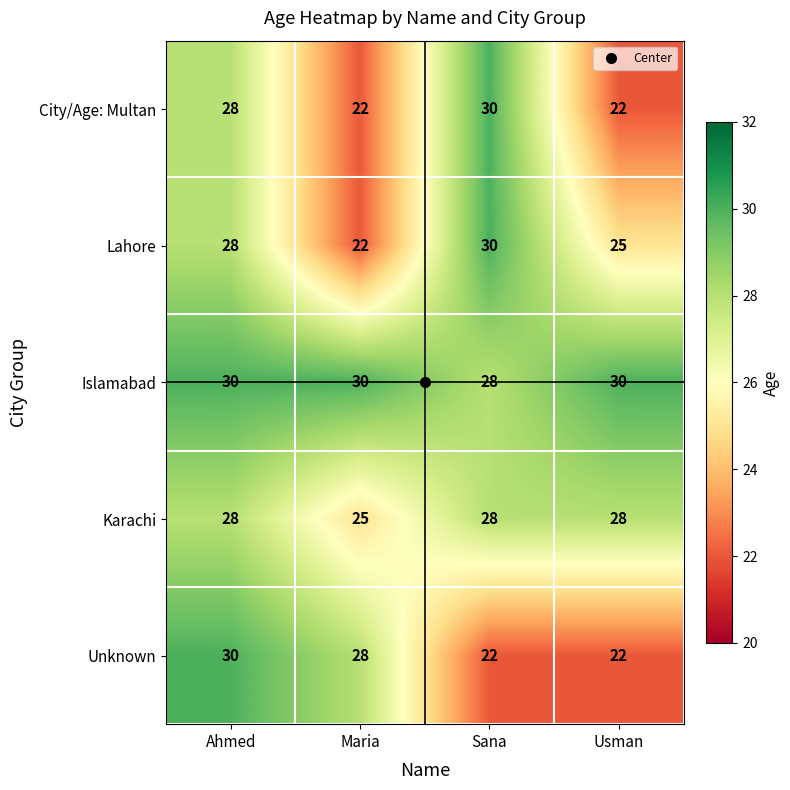

Is it true that Karachi equals 28 at Ahmed?

True